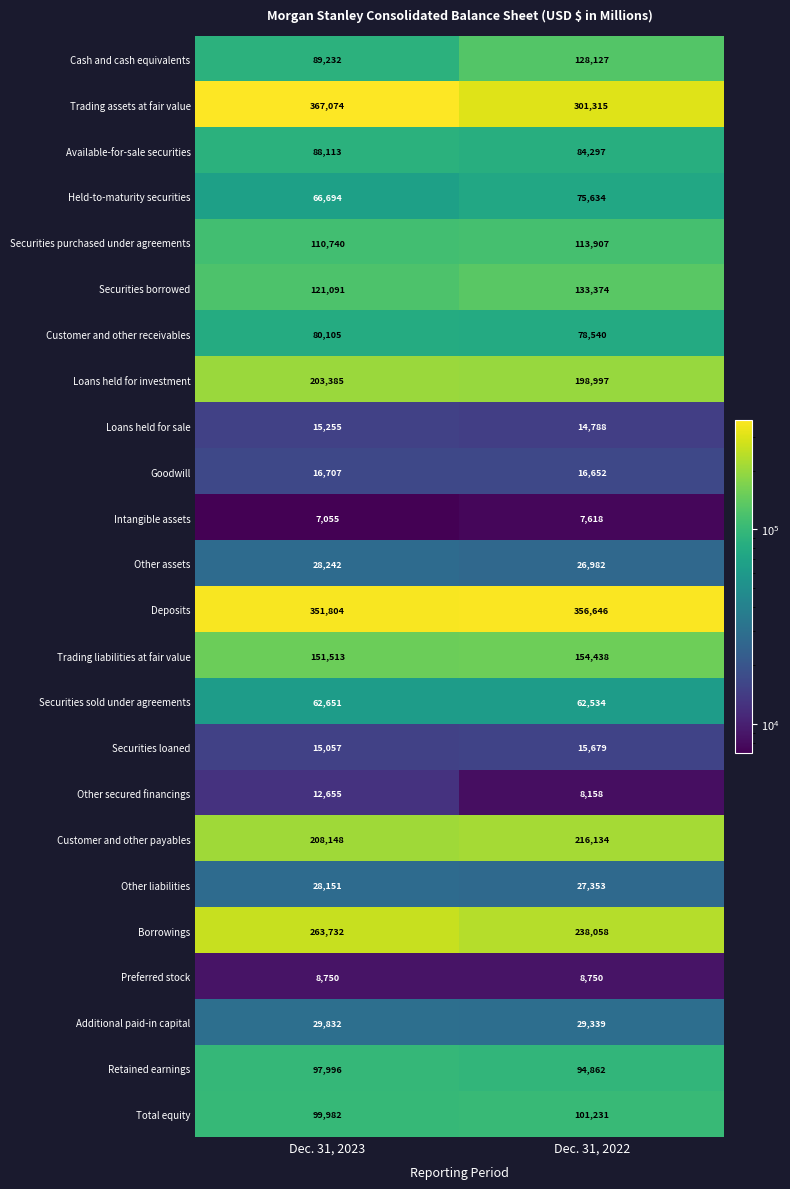

The Securities borrowed series shows 217060 at Dec. 31, 2022. True or false?

False